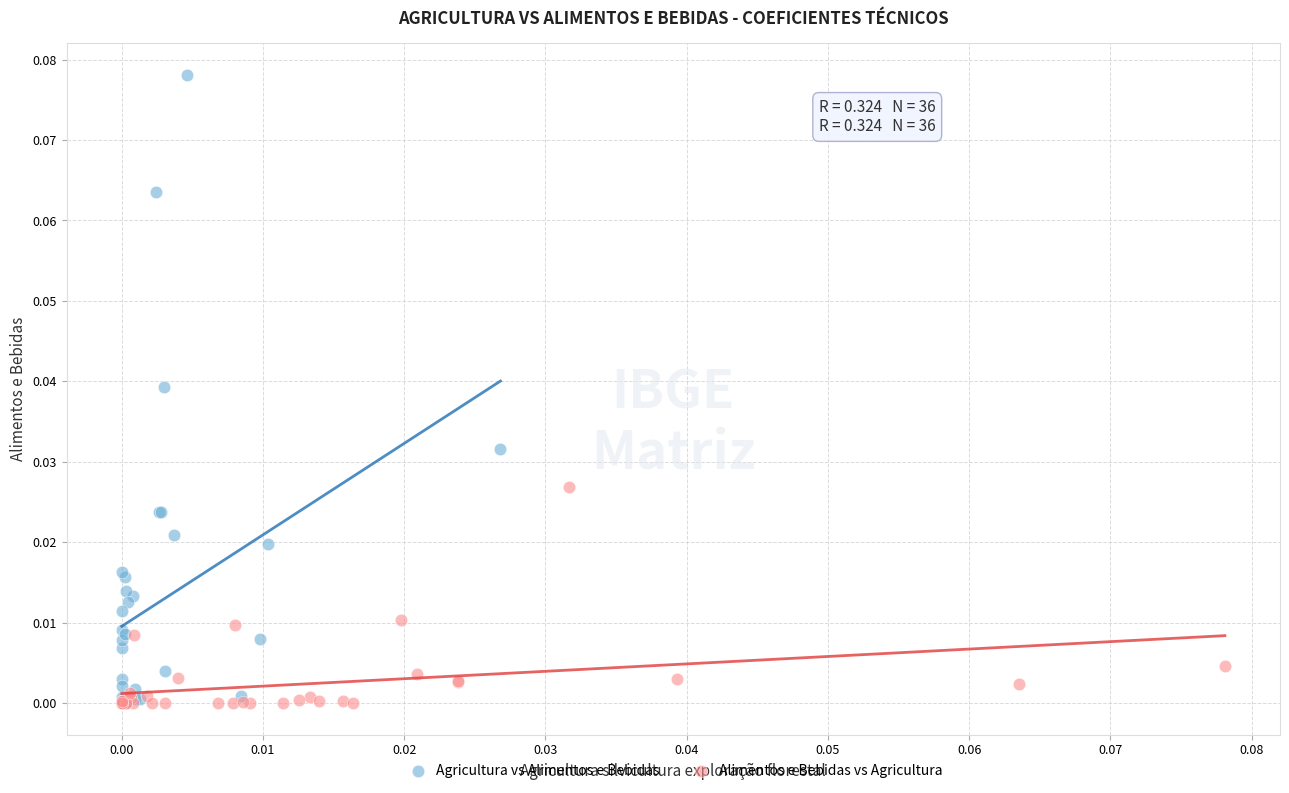

What are all the series names shown in the legend?

Agricultura vs Alimentos e Bebidas, Alimentos e Bebidas vs Agricultura